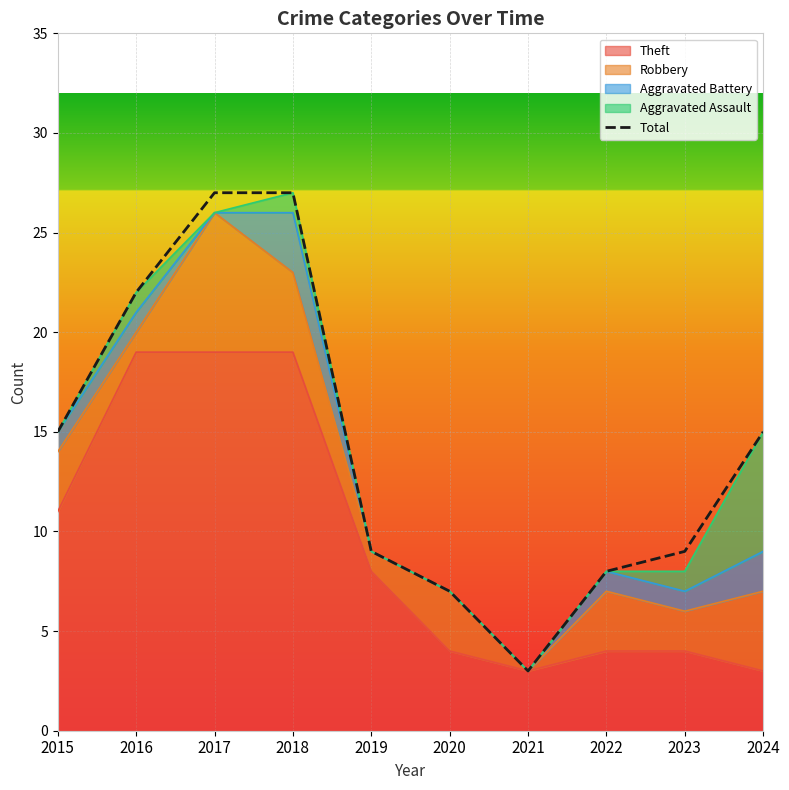

What is the value of the 9th point from the left?

9